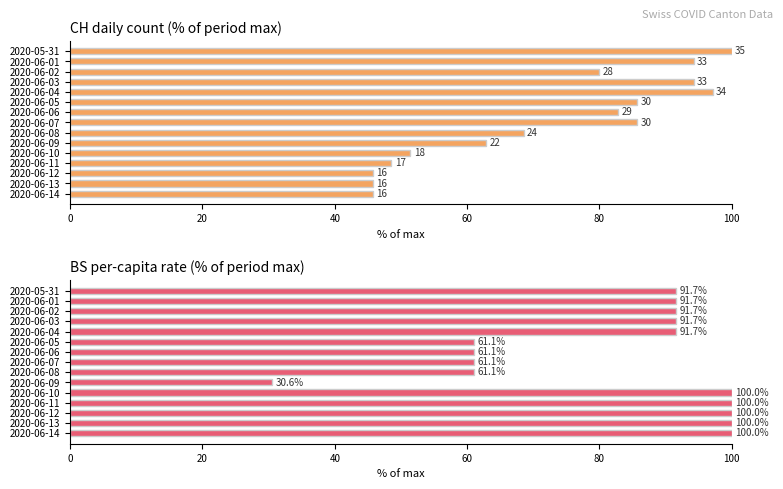

Between 2020-06-06 and 2020-06-12, which series saw the biggest shift?

BS_pc (% of max)